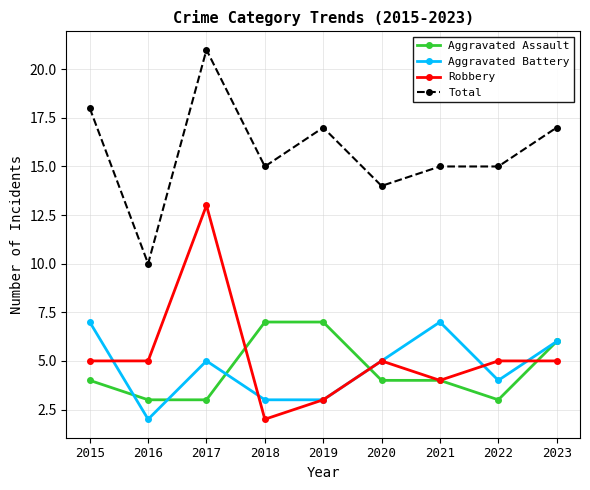

Rank the series at 2015 from lowest to highest value.

Aggravated Assault, Robbery, Aggravated Battery, Total